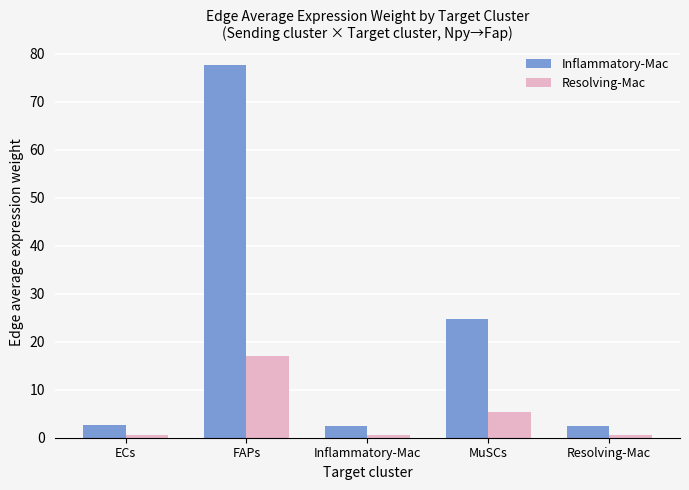

What is the maximum value shown in the chart?

77.6